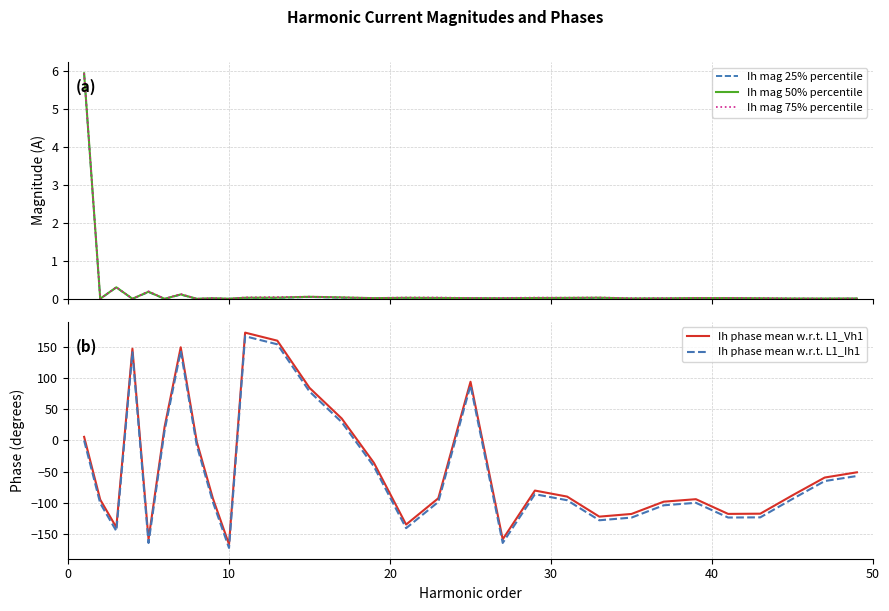

In Ih phase mean w.r.t. L1_Ih1, how many points are higher than both neighbors (excluding endpoints)?

6